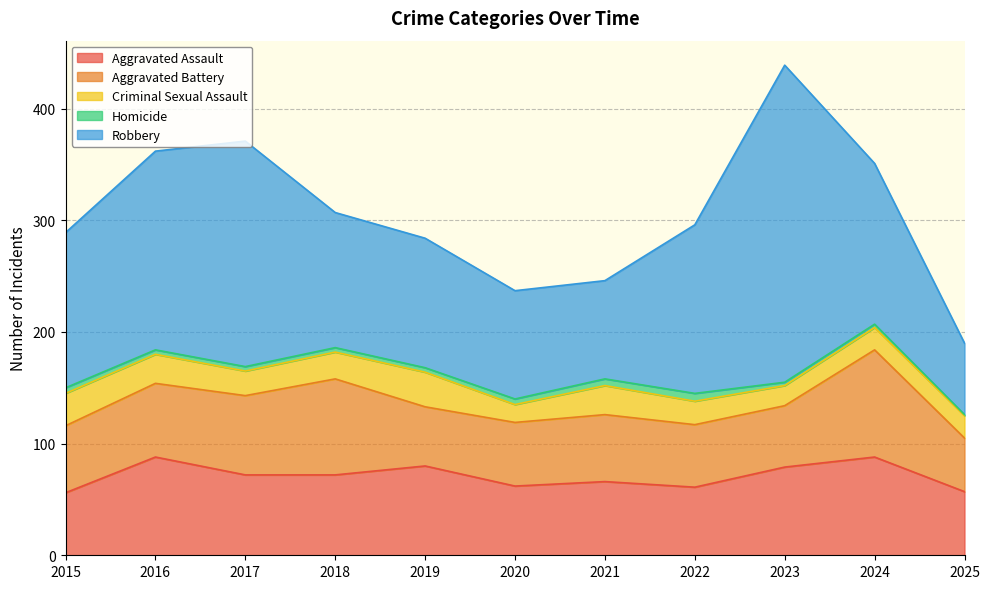

How many data points does each series have?

11